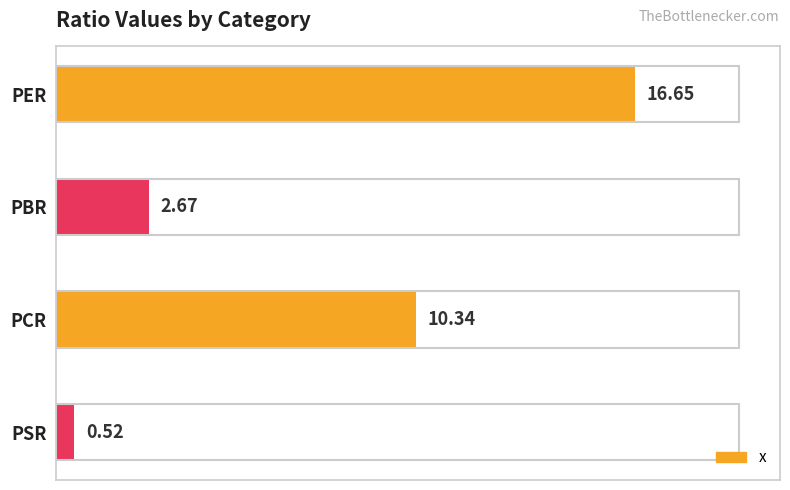

Between PBR and PER, which is larger?

PER